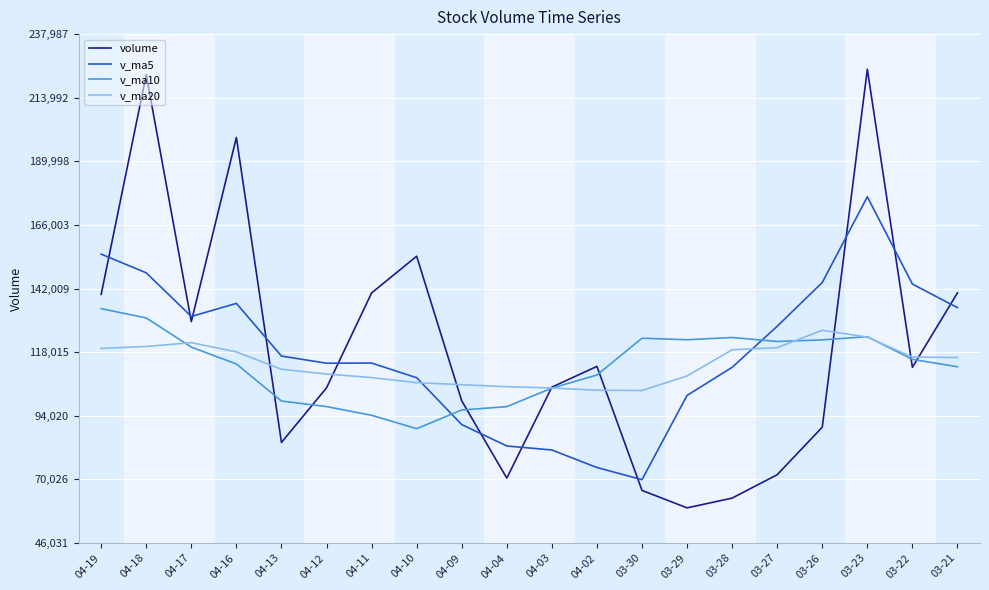

List the series in order of their peak value, highest first.

volume, v_ma5, v_ma10, v_ma20